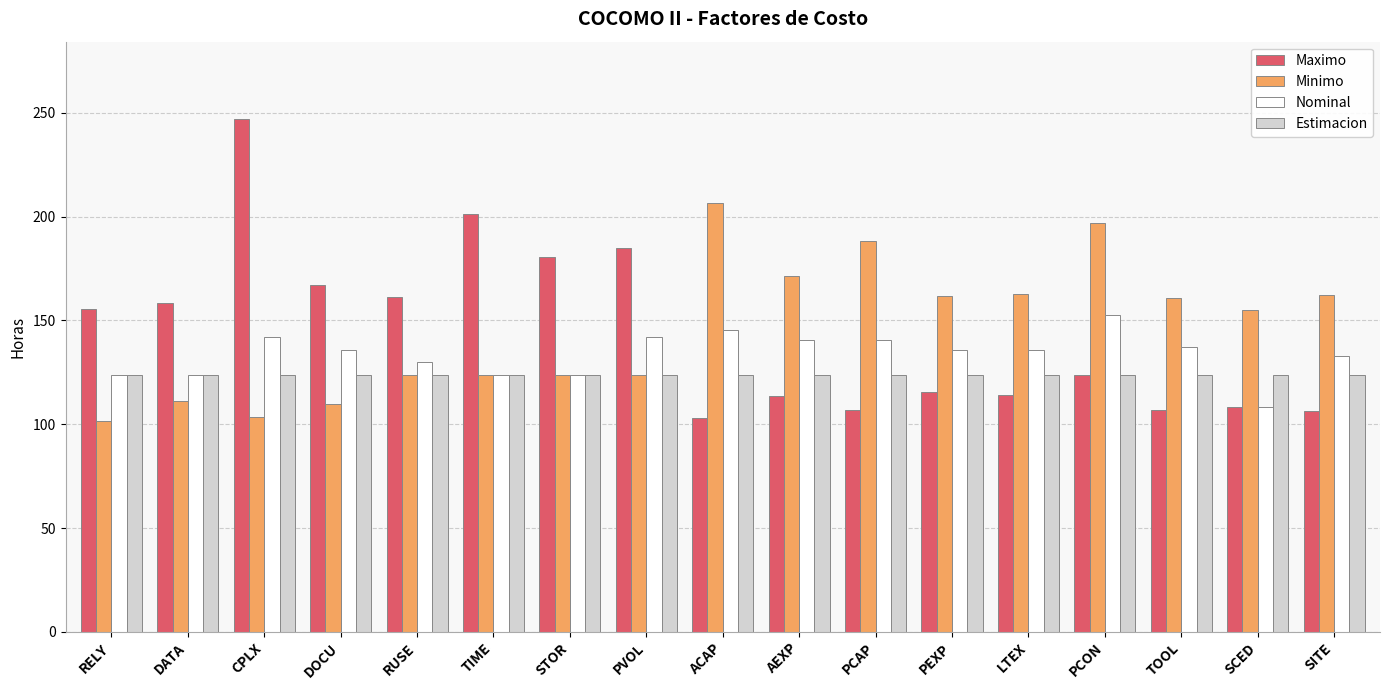

Rank the series by their maximum value, from lowest to highest.

Estimacion, Nominal, Minimo, Maximo